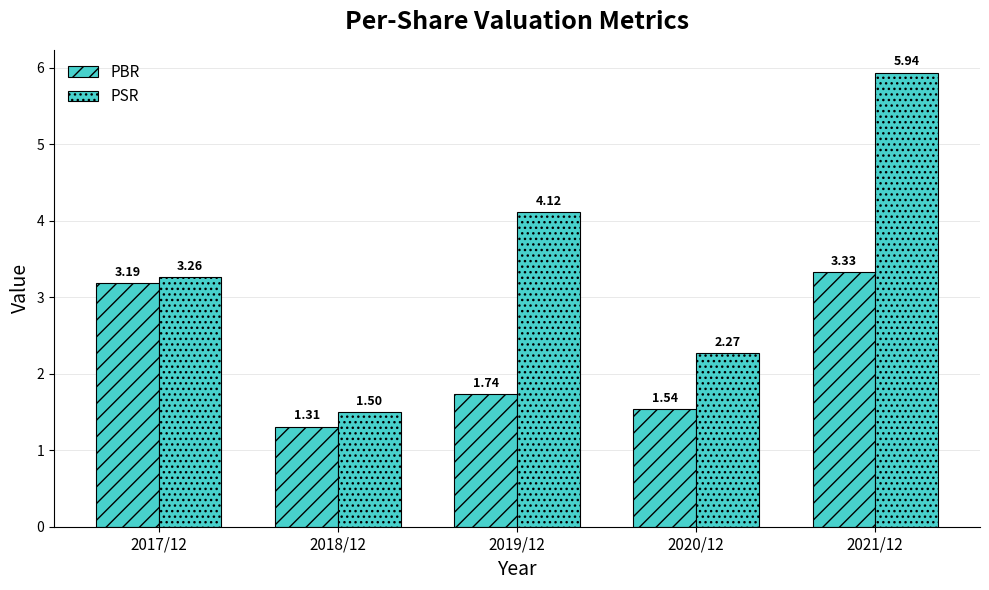

Is it true that PSR equals 2.6 at 2018/12?

False